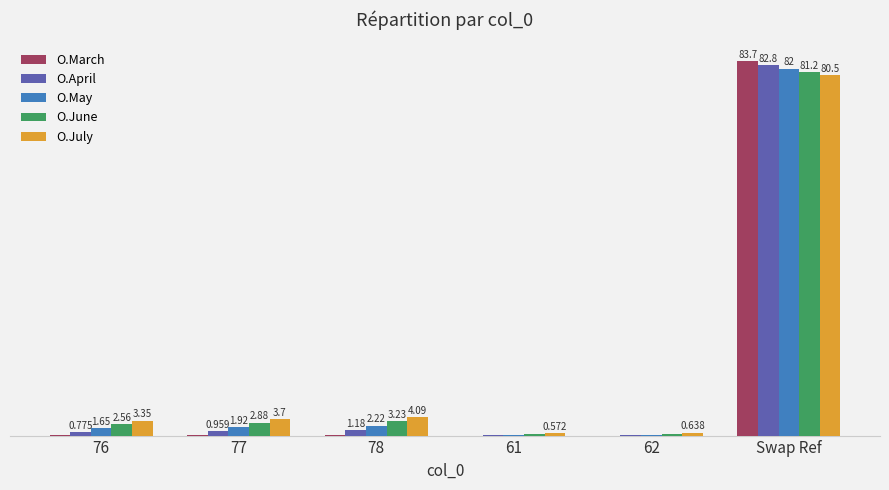

At which category is the sum across all series the highest?

Swap Ref